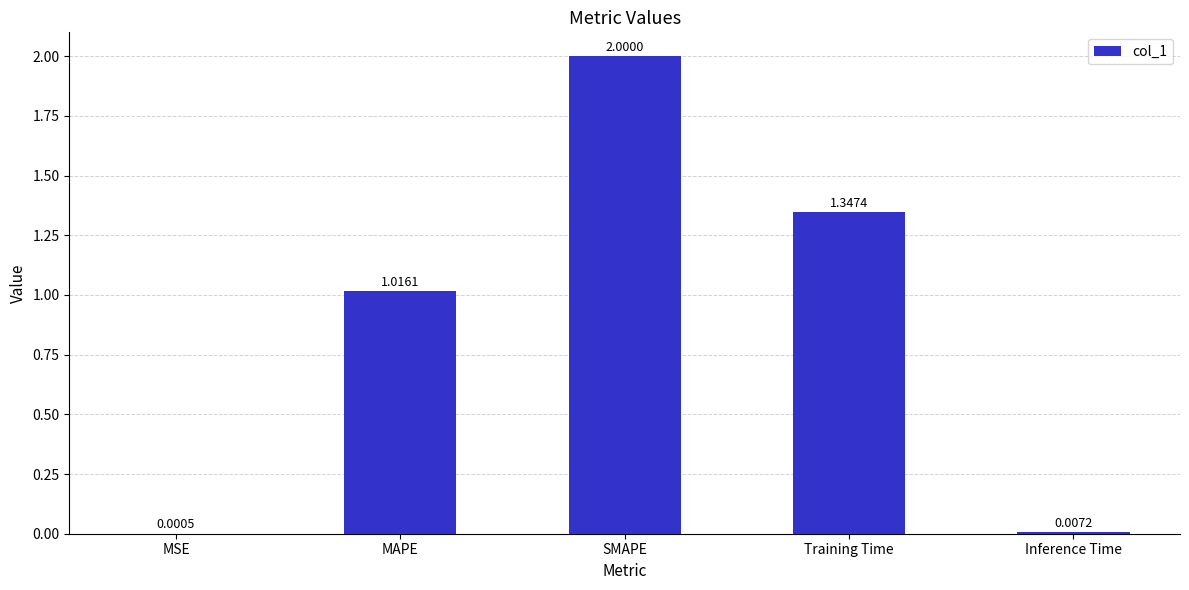

What is the sum of all values?

4.4